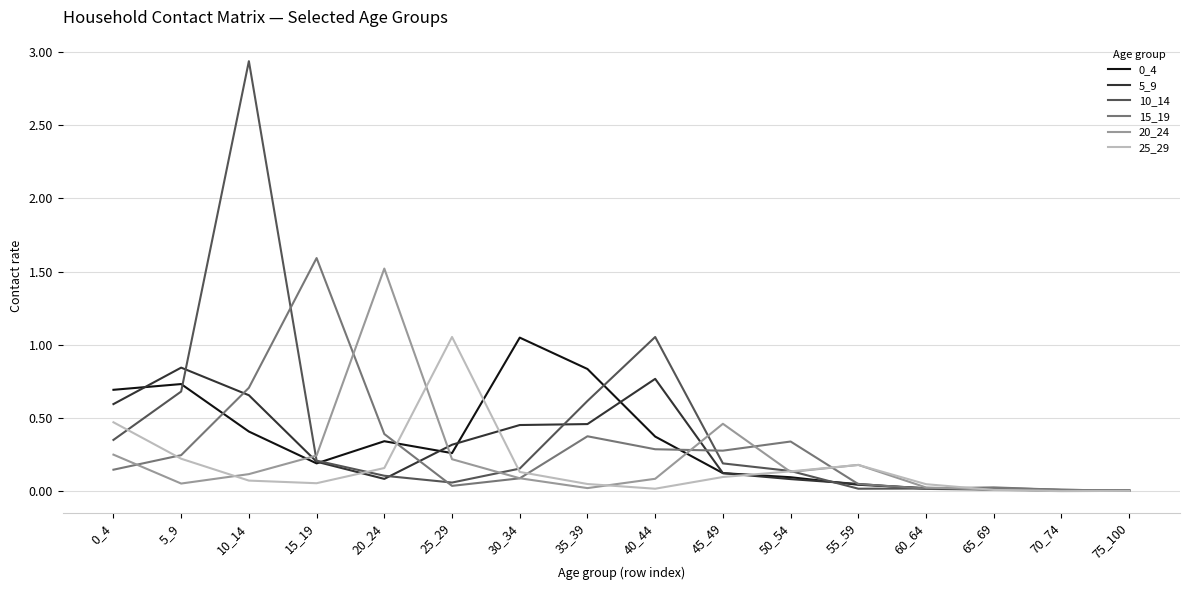

Which category has the highest value across all series?

10_14